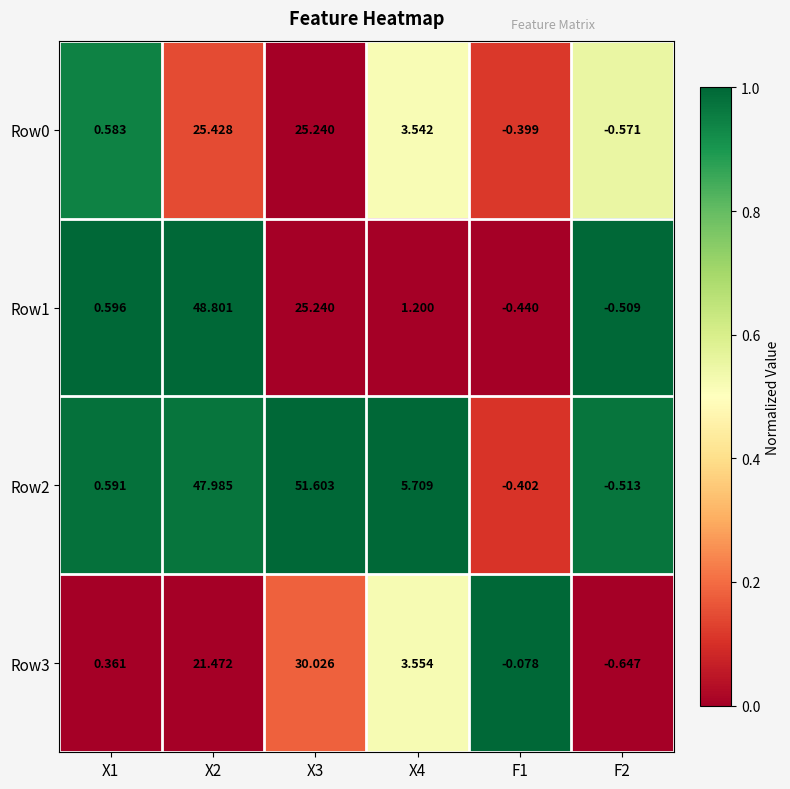

Is the value of Row0 at X2 greater than the value of Row2 at X1?

Yes